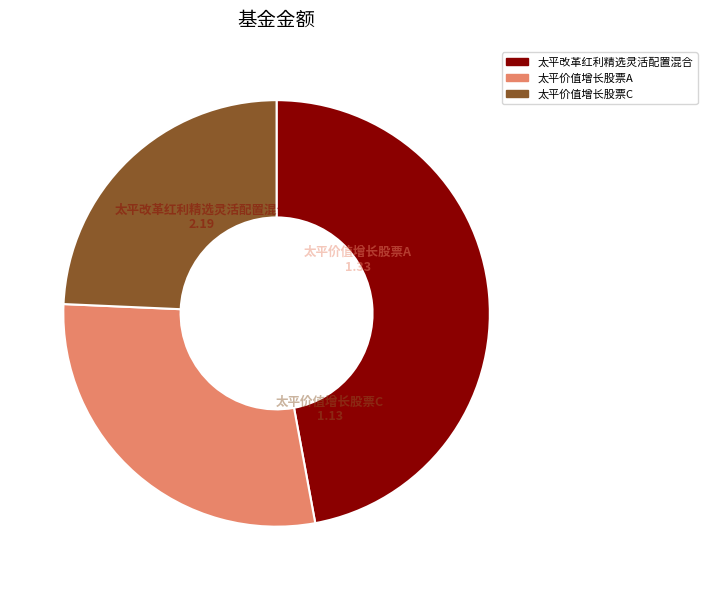

Rank the categories by value from lowest to highest.

太平价值增长股票C, 太平价值增长股票A, 太平改革红利精选灵活配置混合